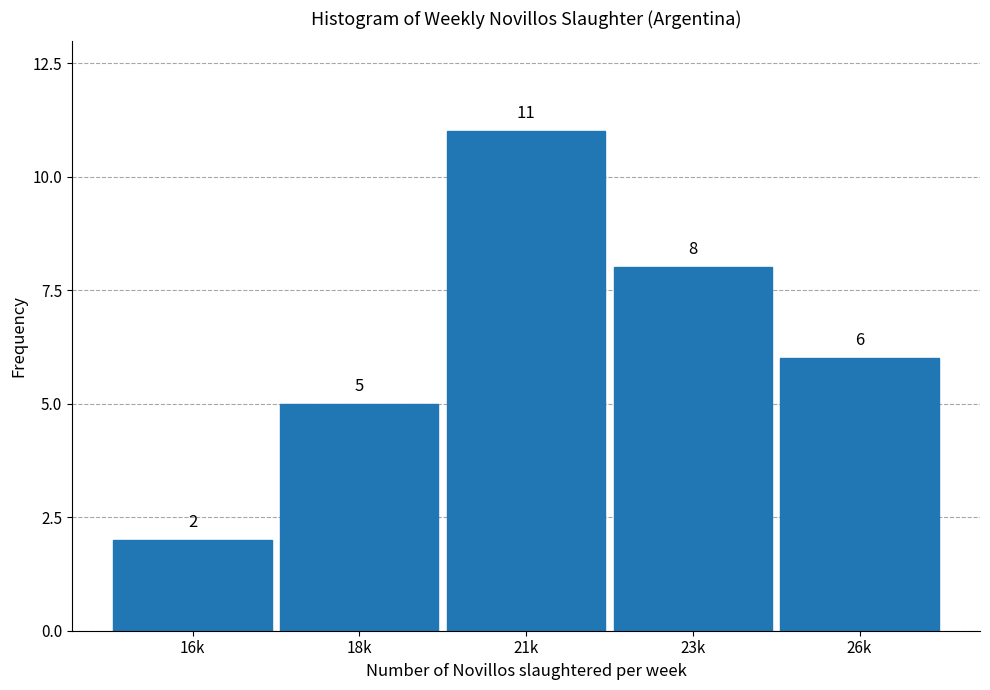

Reading left to right, transcribe all the data shown in this chart.

2	5	11	8	6